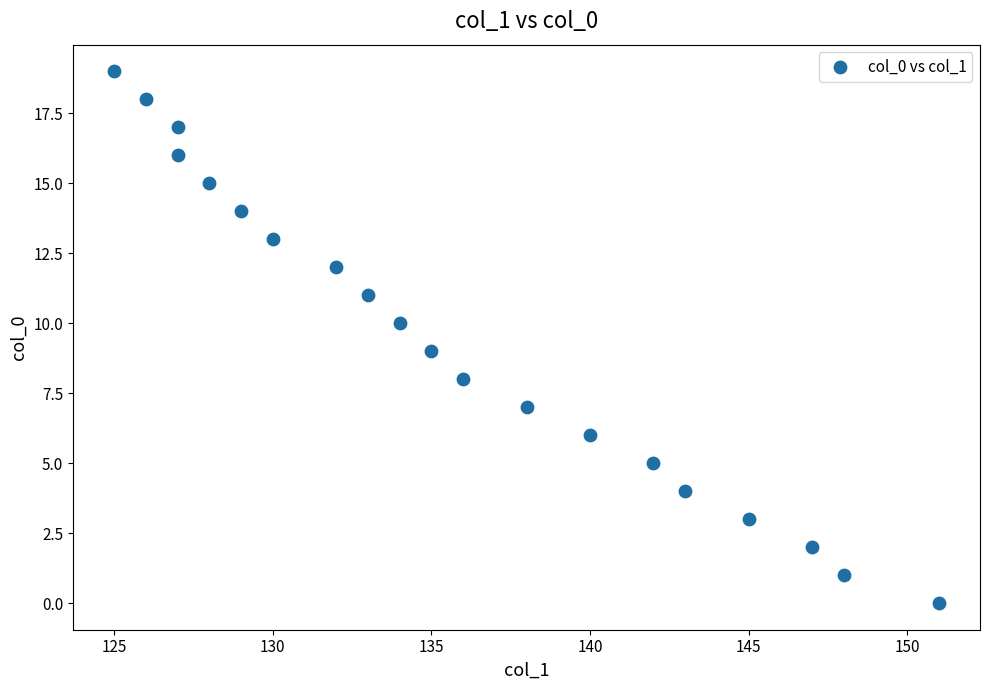

What is the range of X values (max minus min)?

26